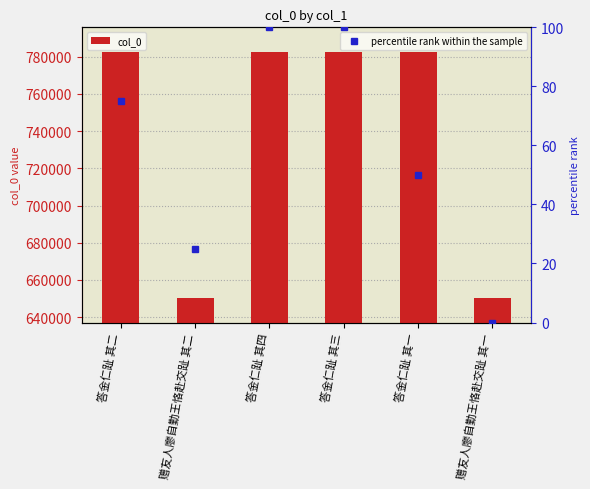

Does the chart contain any negative values?

No